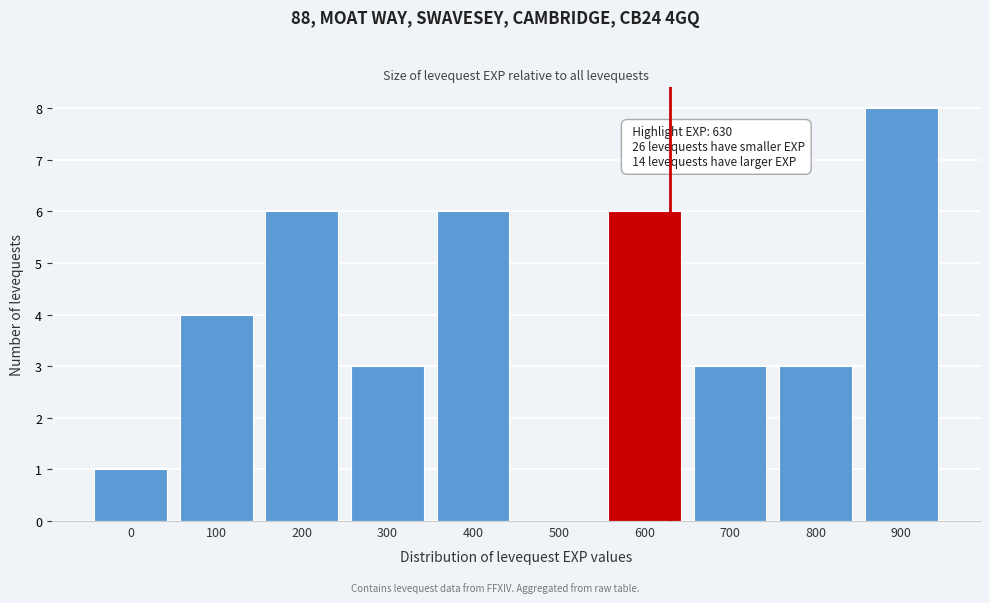

Reading left to right, transcribe all the data shown in this chart.

0=1	100=4	200=6	300=3	400=6	500=0	600=6	700=3	800=3	900=8